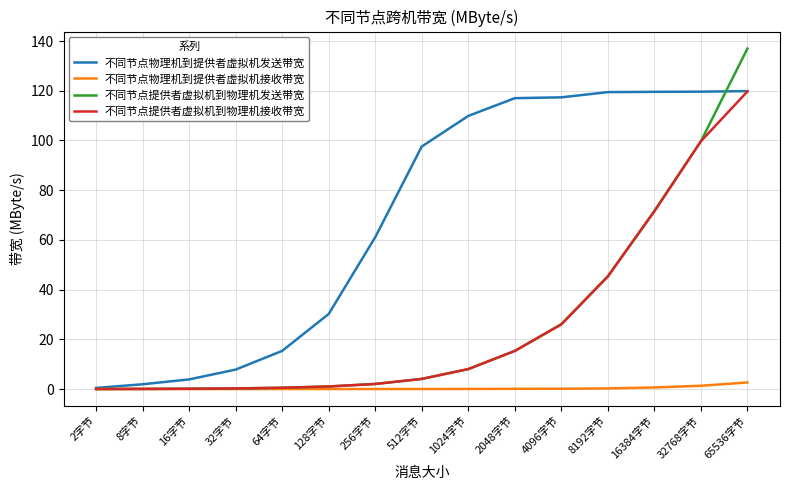

What is the difference between the 不同节点物理机到提供者虚拟机接收带宽 values at 8字节 and 4096字节?

0.1